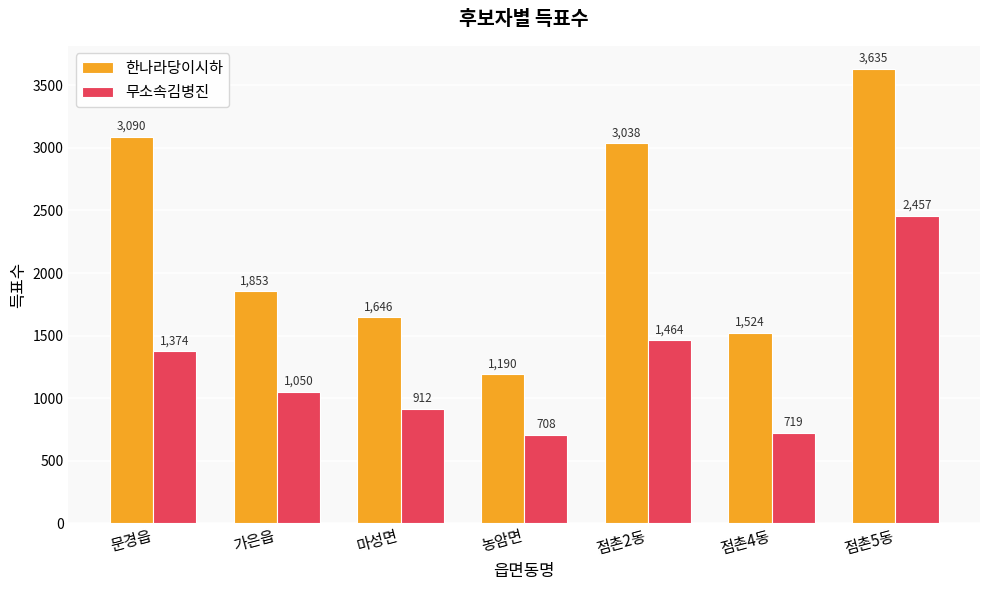

Where is 한나라당이시하 nearest to the value 2412?

가은읍